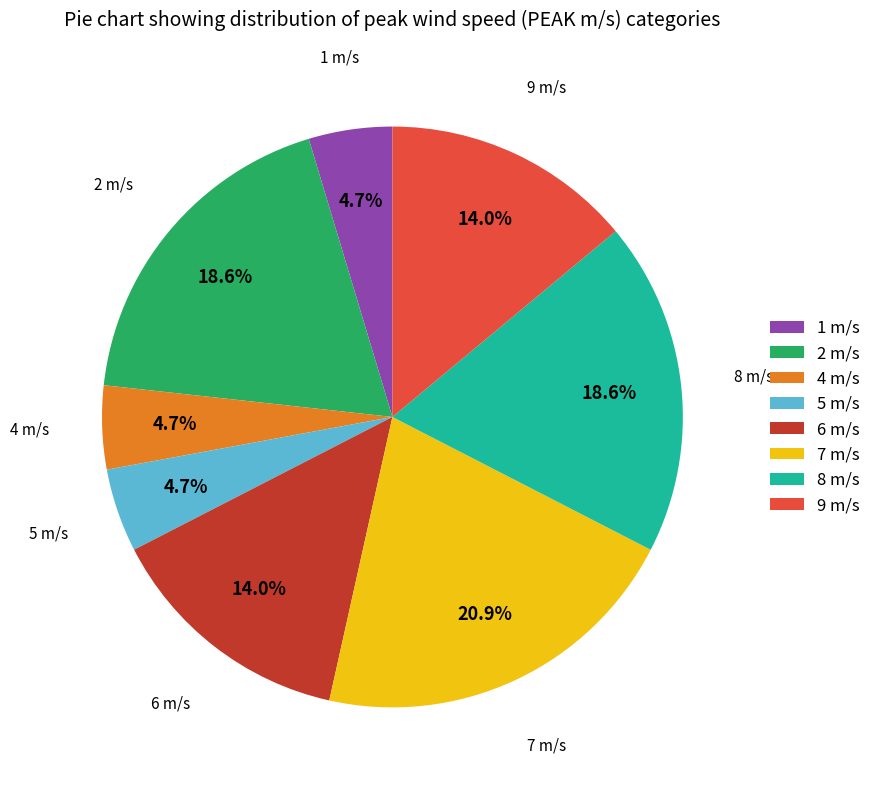

Which category has the biggest portion of the pie?

7 m/s